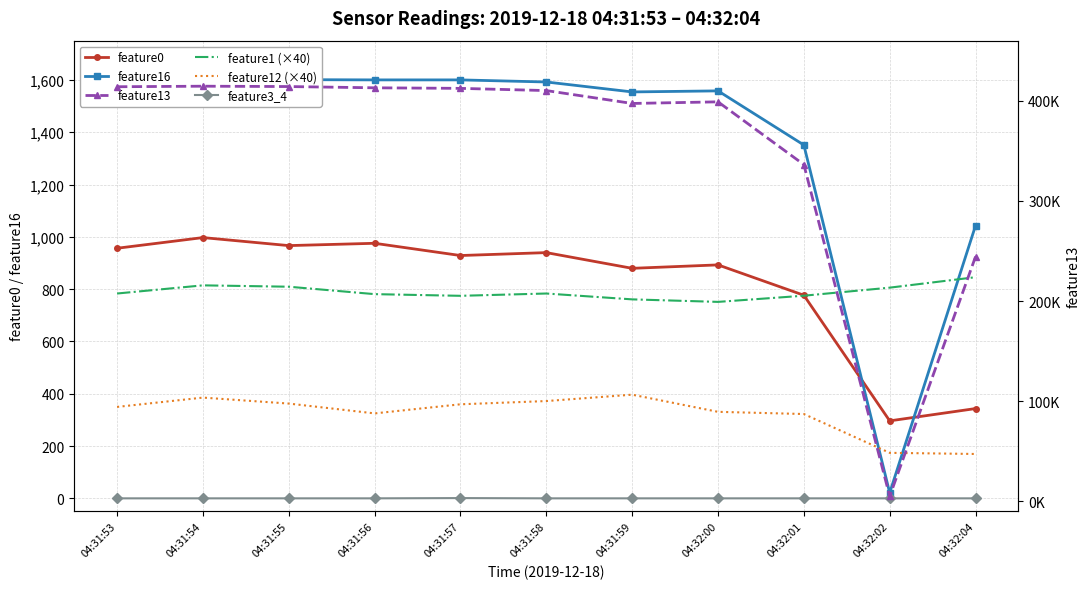

The value of feature12 (×40) at 04:32:01 is 193.8. True or false?

False